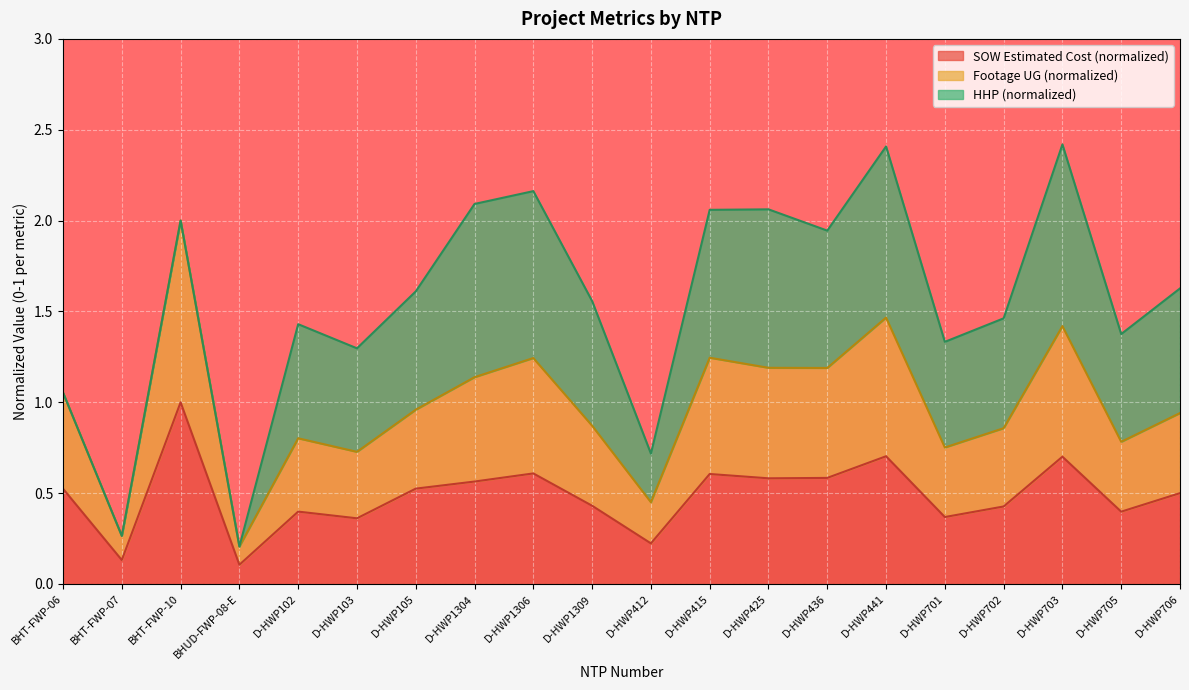

What are all the series names shown in the legend?

SOW Estimated Cost (normalized), Footage UG (normalized), HHP (normalized)